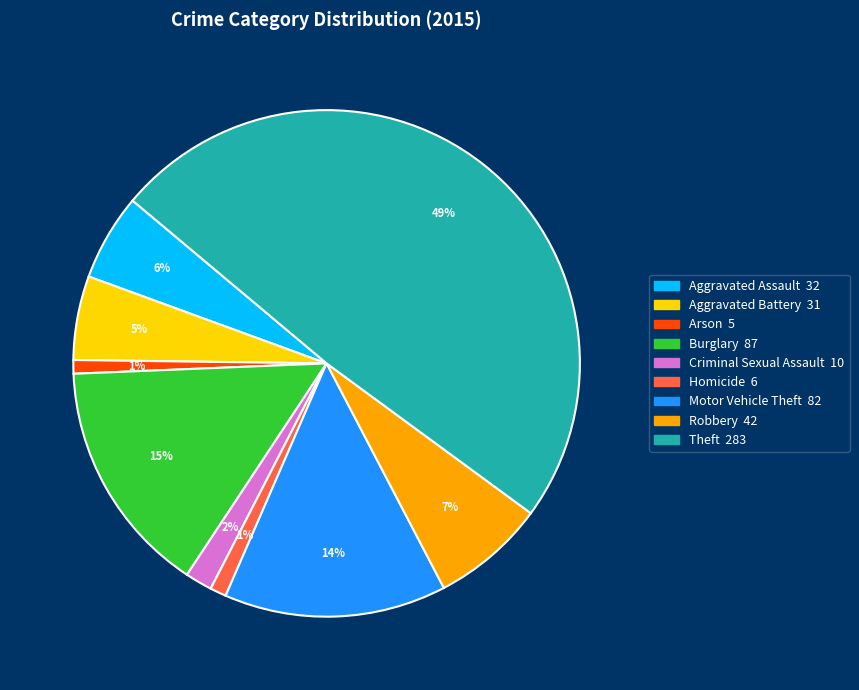

What is the ratio of the value at Theft to the value at Motor Vehicle Theft?

3.5